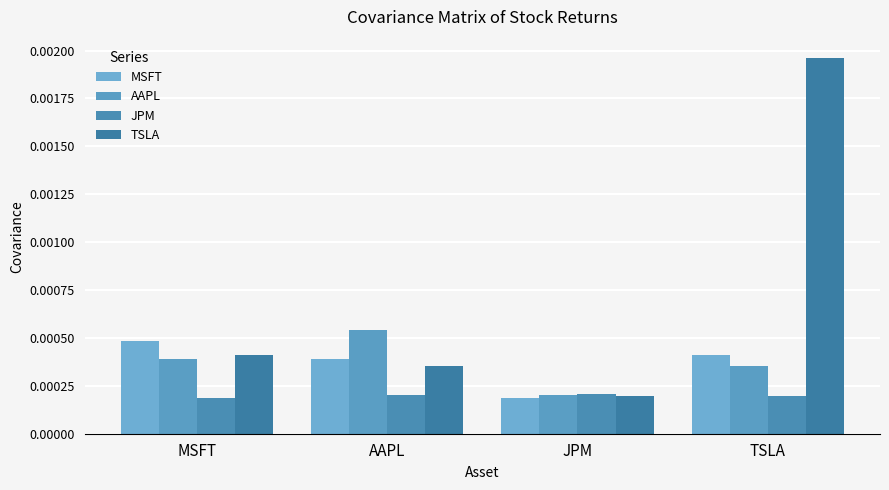

Between AAPL and MSFT, which is larger?

MSFT